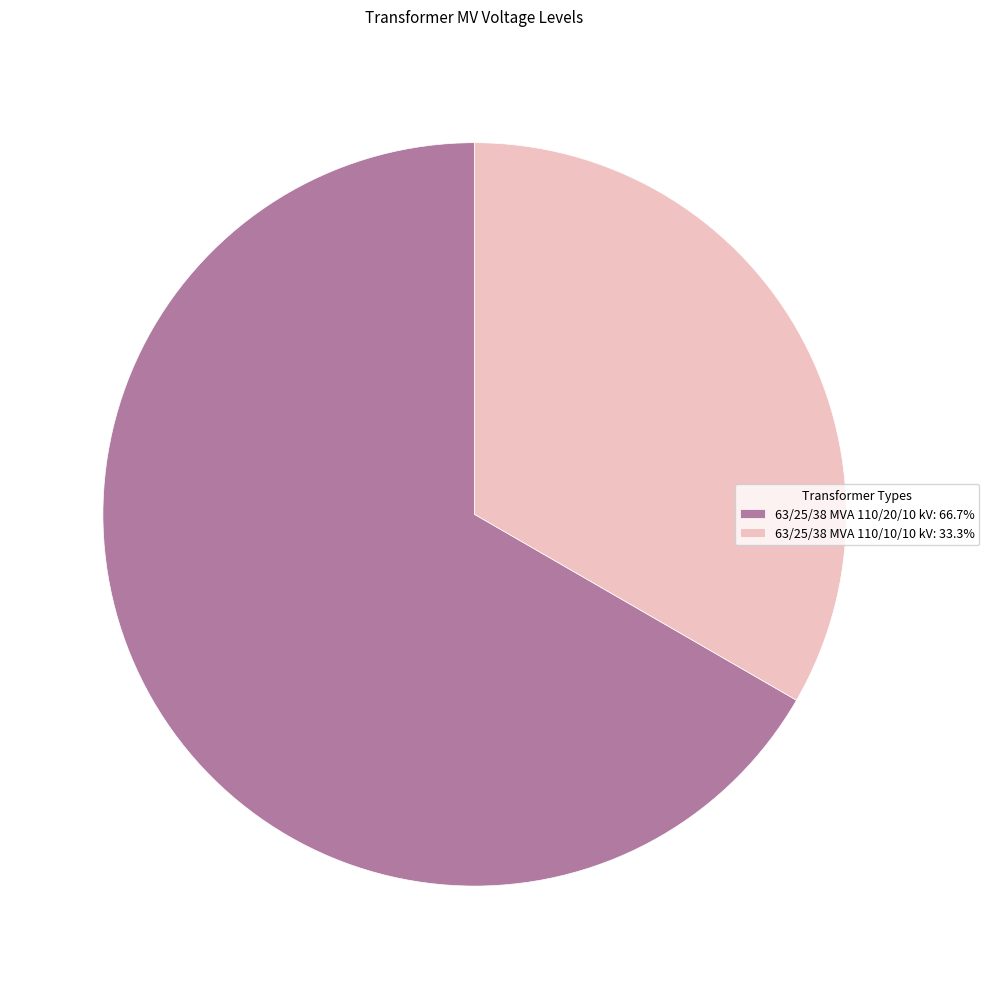

Is the sum of 63/25/38 MVA 110/10/10 kV and 63/25/38 MVA 110/20/10 kV greater than half?

Yes